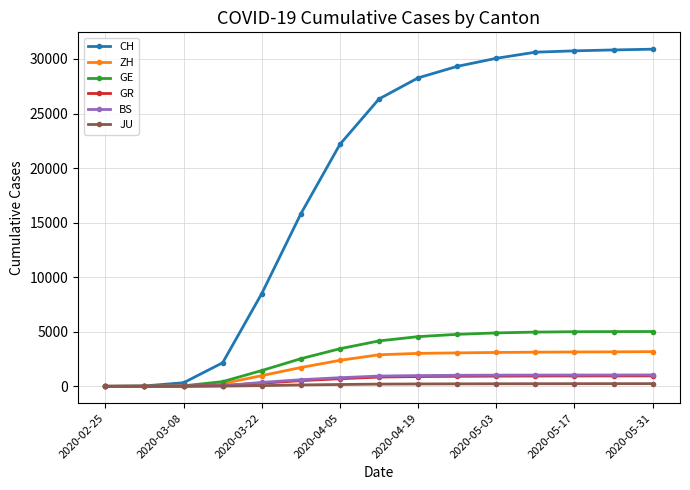

Which series has the largest total across all categories?

CH